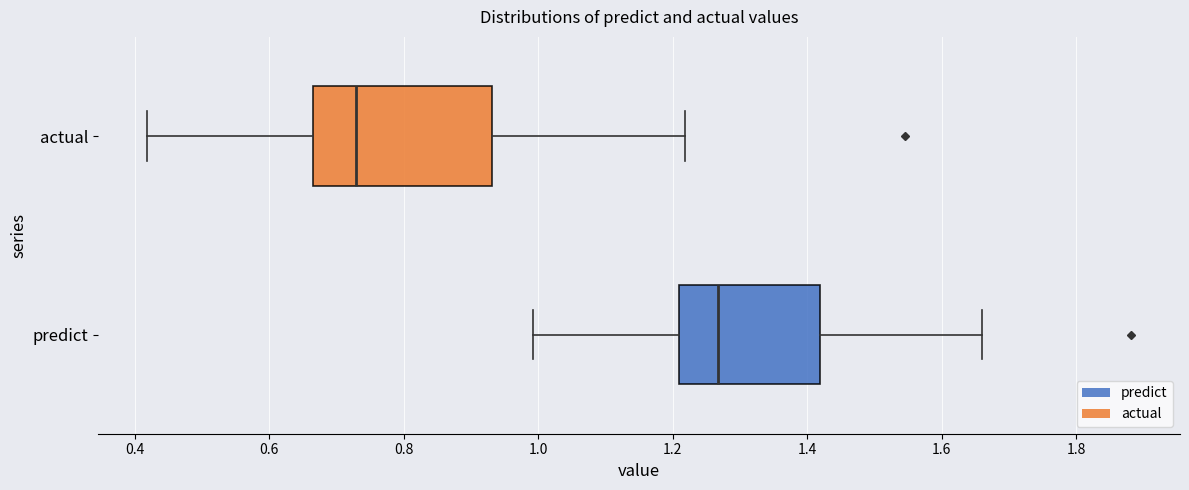

Which box has the furthest to the left median line?

actual